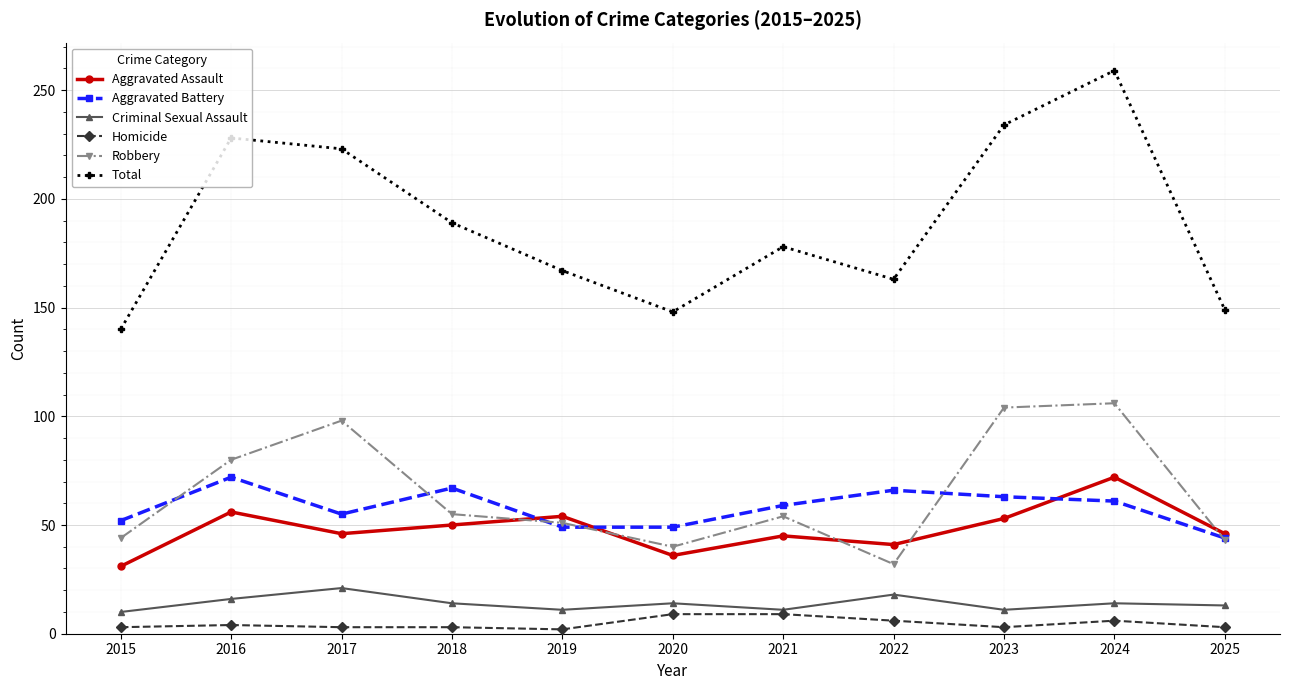

What is the minimum value for Aggravated Assault?

31